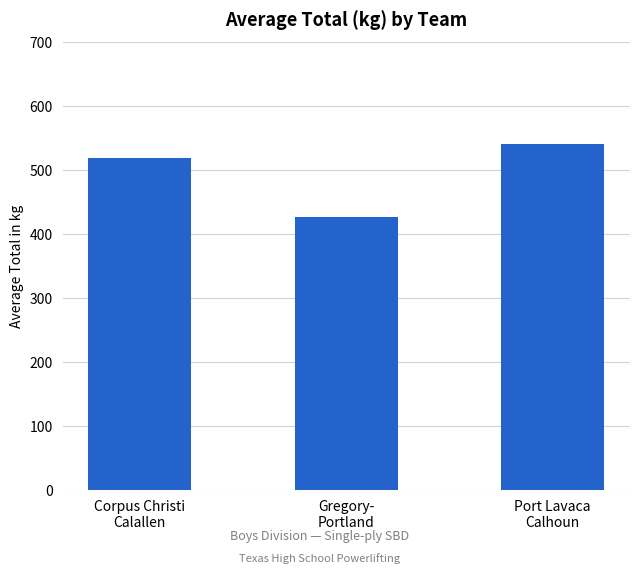

How many distinct data groups are displayed?

1